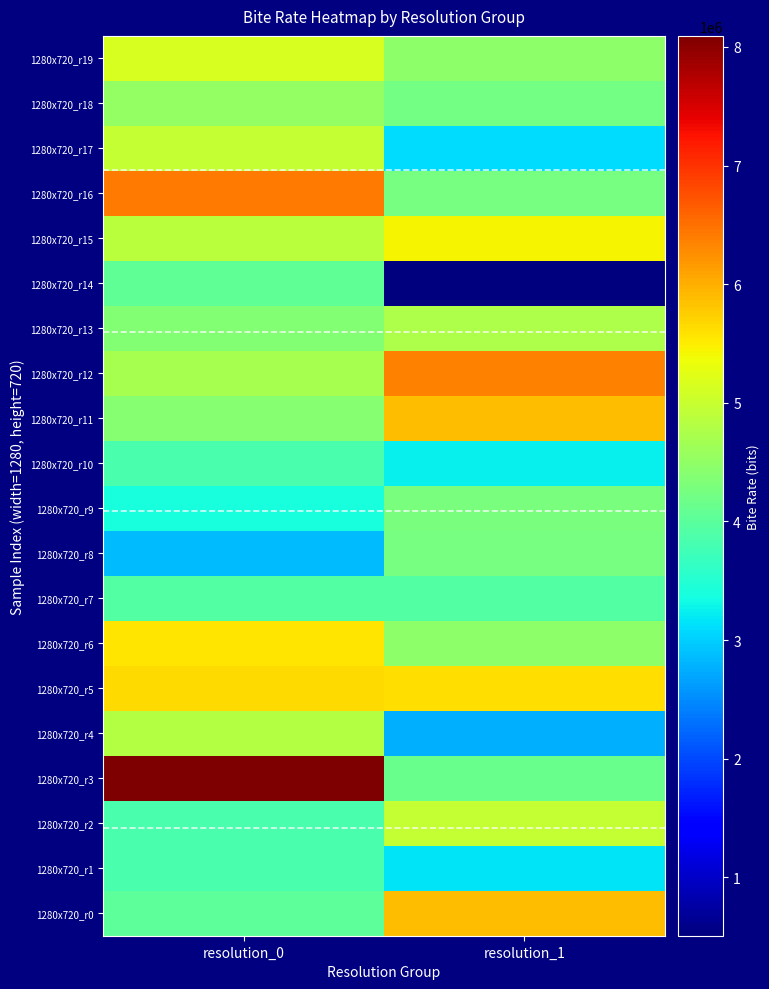

At resolution_0, list the series in order from smallest to largest.

1280x720_r8, 1280x720_r9, 1280x720_r2, 1280x720_r1, 1280x720_r10, 1280x720_r7, 1280x720_r0, 1280x720_r14, 1280x720_r13, 1280x720_r11, 1280x720_r18, 1280x720_r12, 1280x720_r4, 1280x720_r15, 1280x720_r17, 1280x720_r19, 1280x720_r6, 1280x720_r5, 1280x720_r16, 1280x720_r3